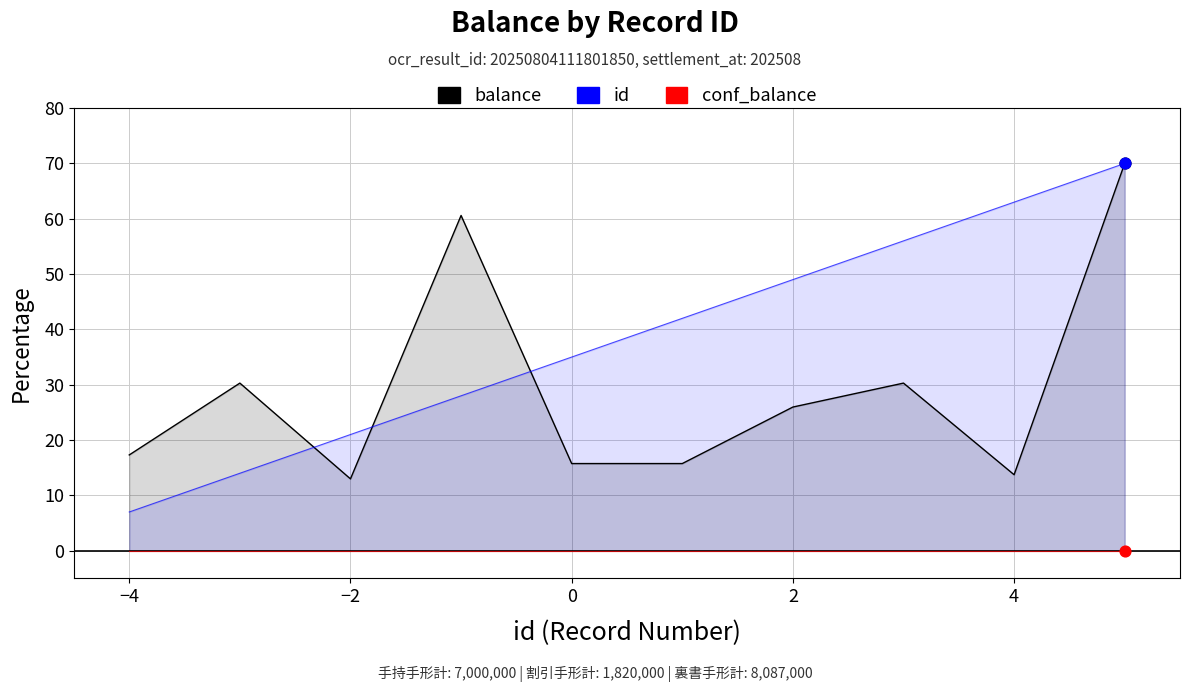

Which series has the widest spread of Y values?

id